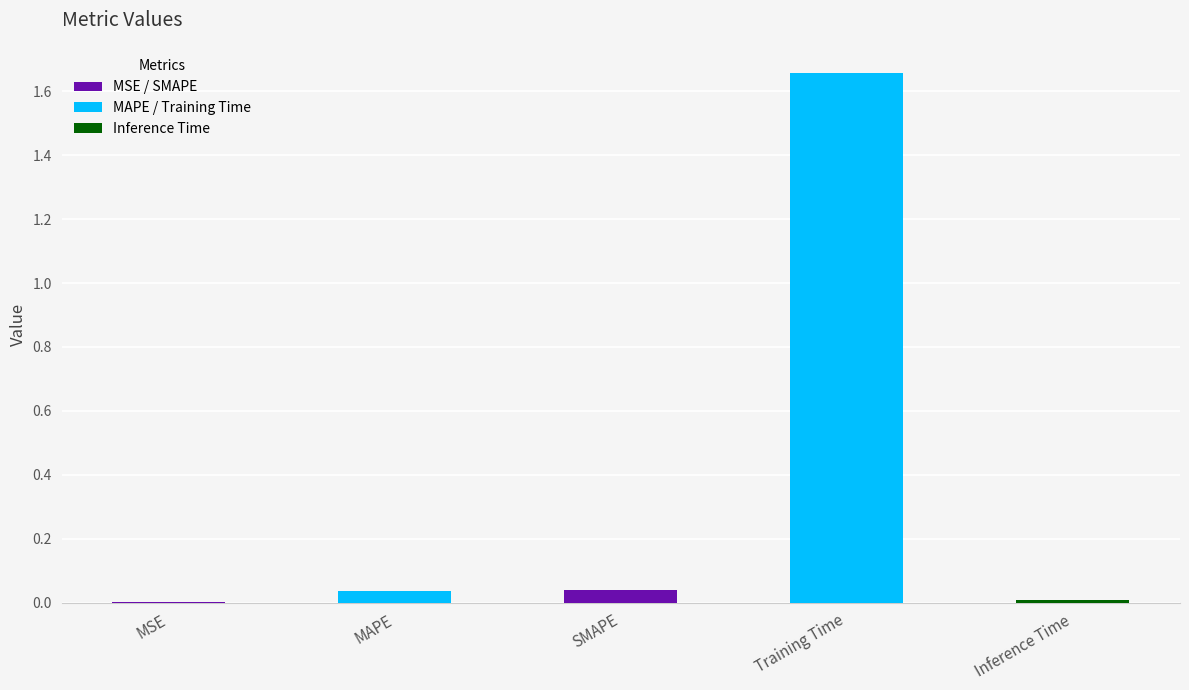

Which category has the highest value across all series?

Training Time